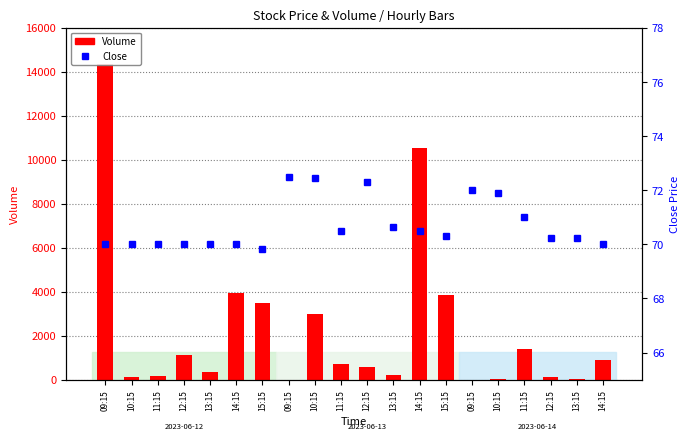

How many data points in Volume are less than 729?

10